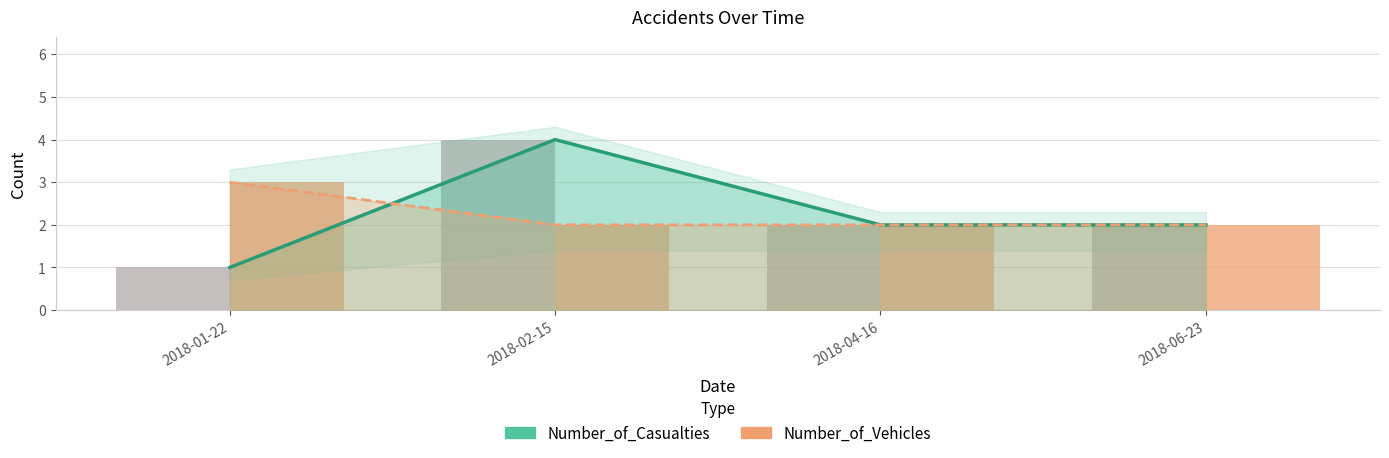

Count the Number_of_Vehicles_bars values in the range 2 to 3.

4